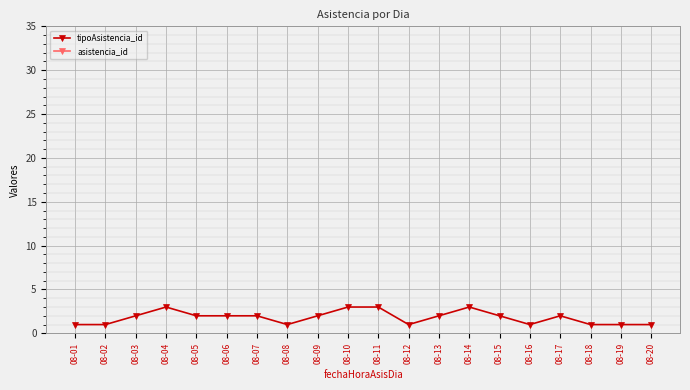

List the labels in order of tipoAsistencia_id value, smallest first.

08-01, 08-02, 08-08, 08-12, 08-16, 08-18, 08-19, 08-20, 08-03, 08-05, 08-06, 08-07, 08-09, 08-13, 08-15, 08-17, 08-04, 08-10, 08-11, 08-14